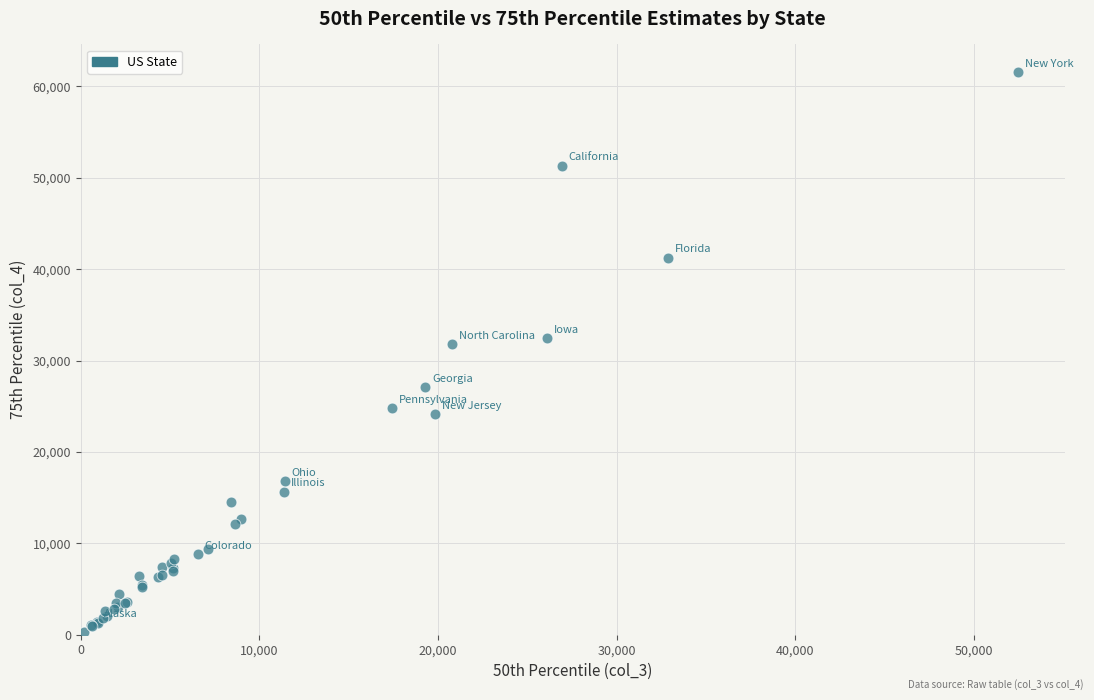

What Y value in the scatter plot is closest to 30930?

31770.9